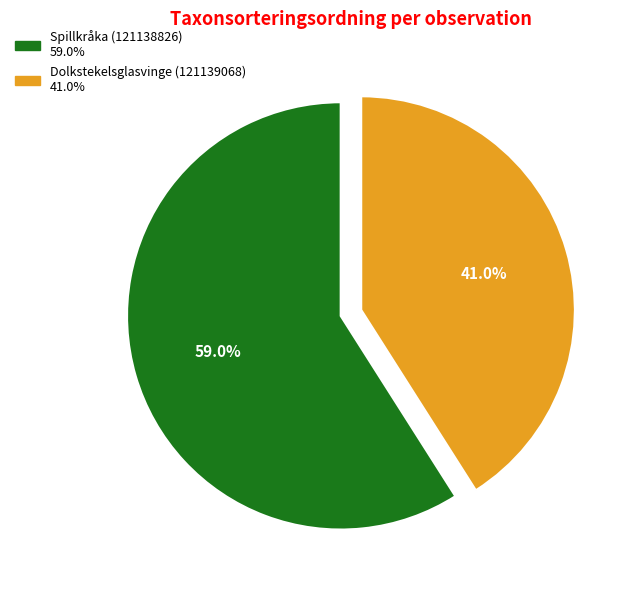

What percentage is the Spillkråka (121138826) slice, to the nearest percent?

59%